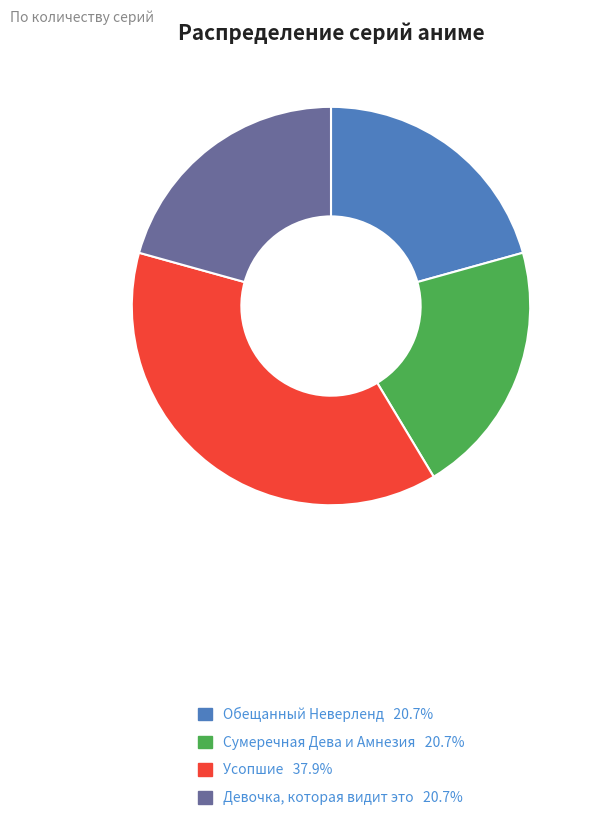

Does Девочка, которая видит это account for over 50% of the chart?

No